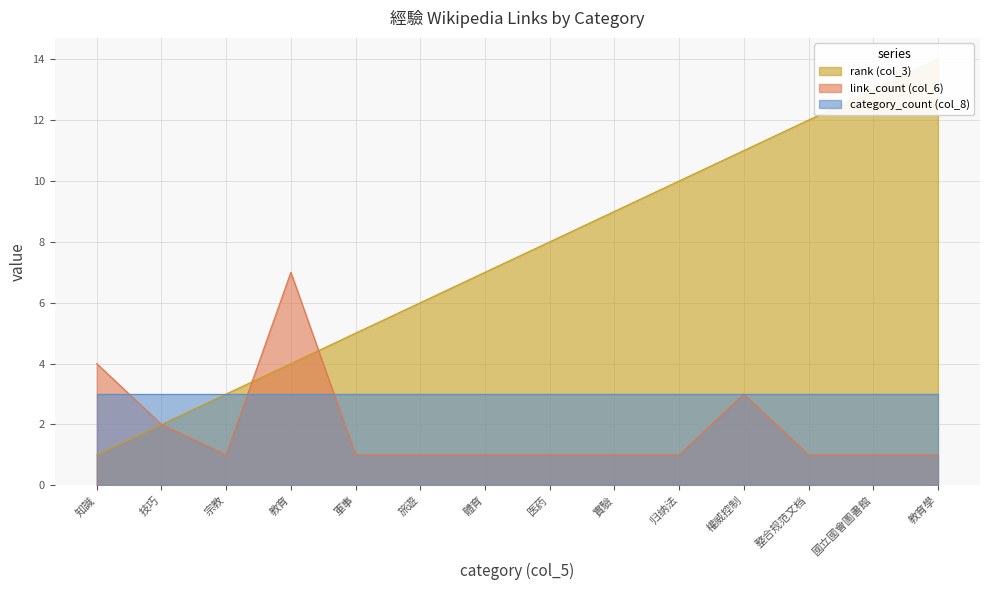

What is the difference between the rank (col_3) values at 國立國會圖書館 and 旅遊?

7